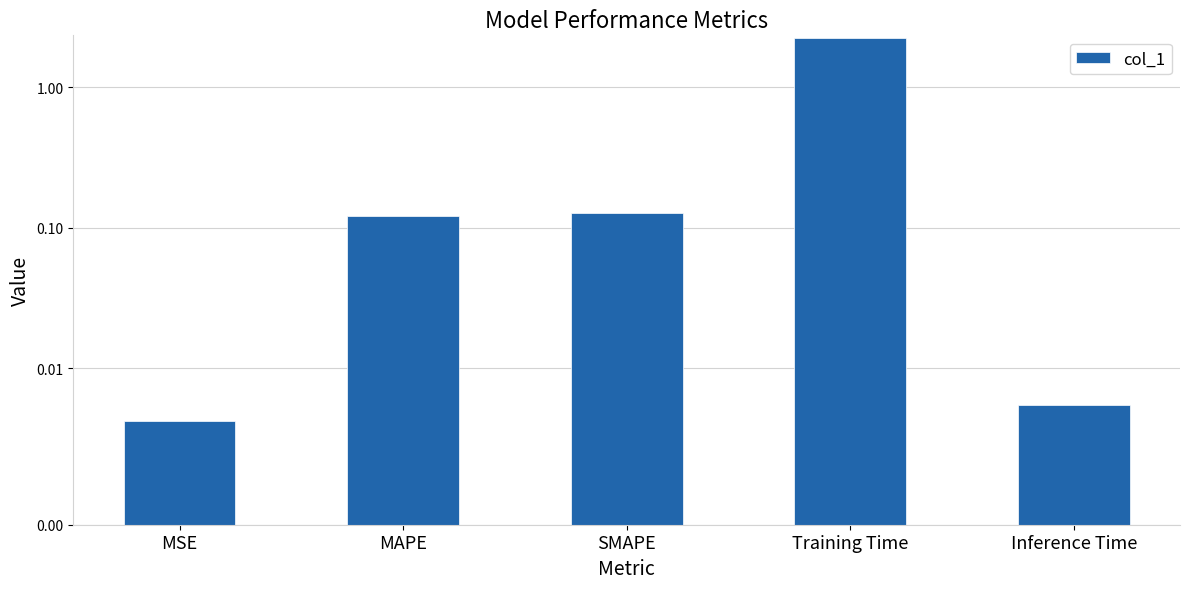

What is the greatest value displayed?

2.2